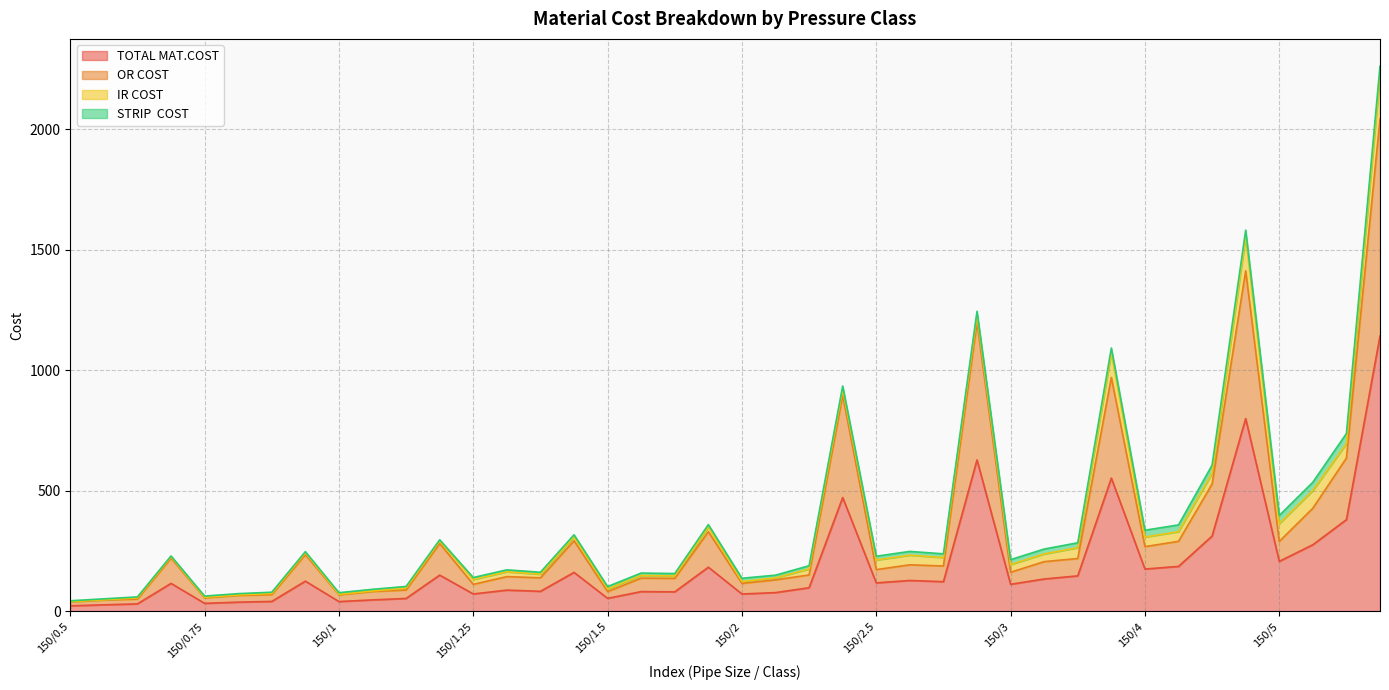

Does the chart have visible grid lines?

Yes